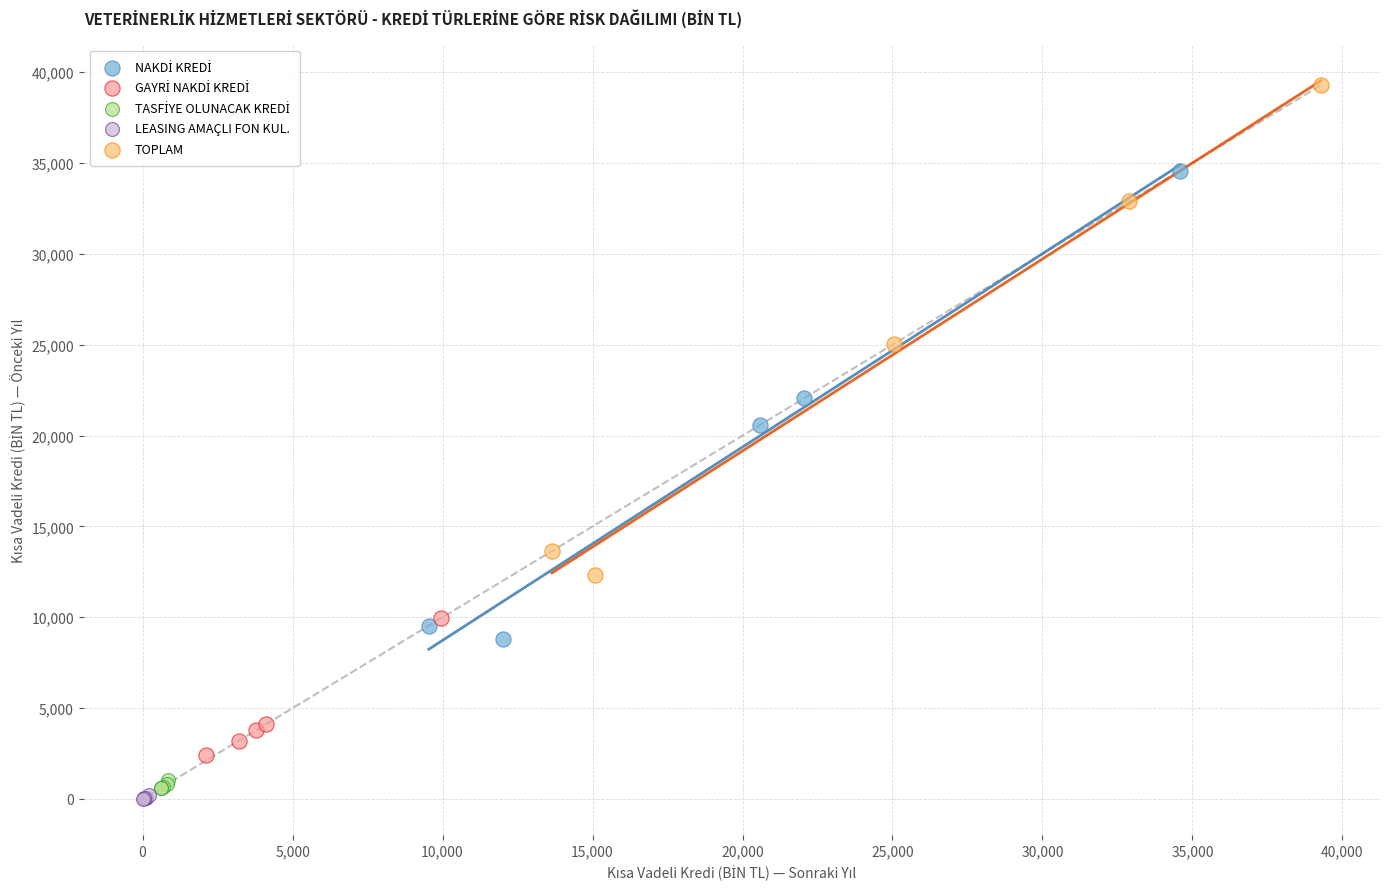

Which series contains the highest Y value?

TOPLAM